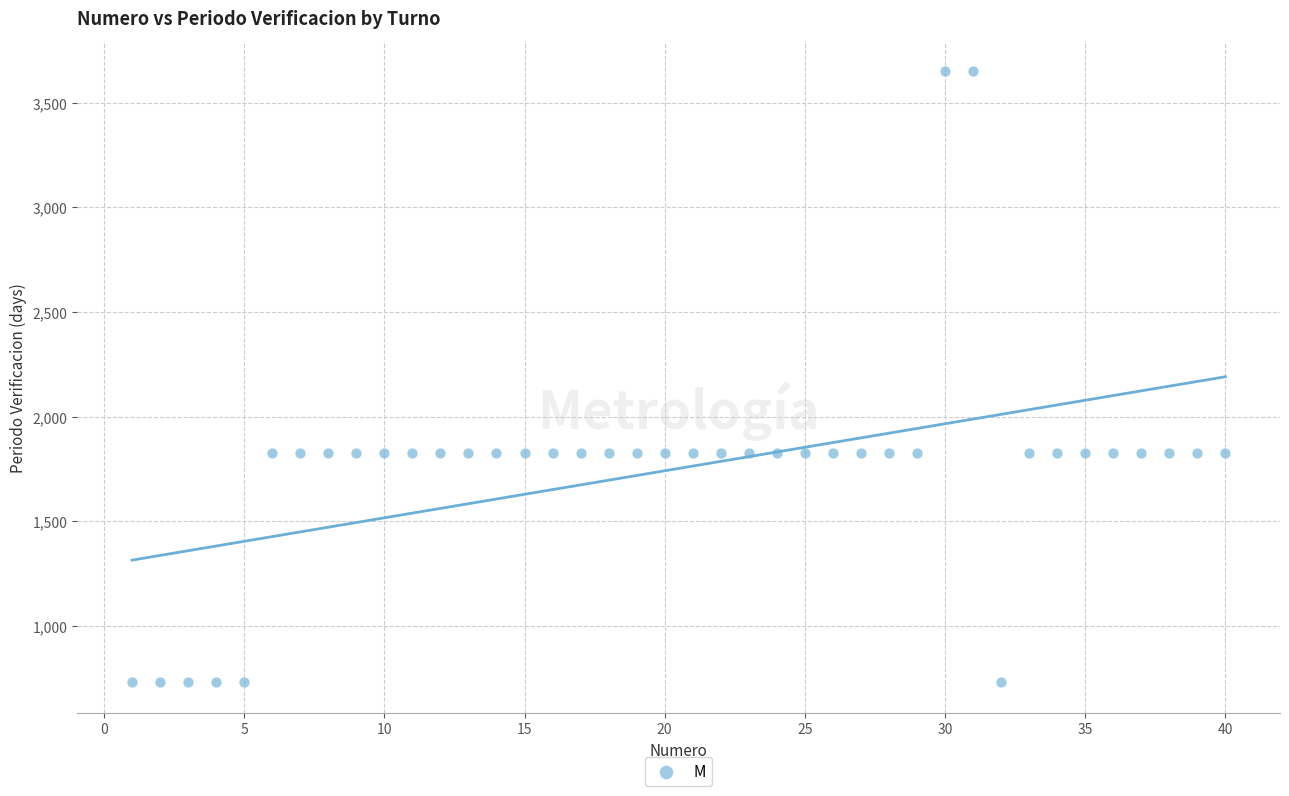

What is the range of Y values (max minus min)?

2920